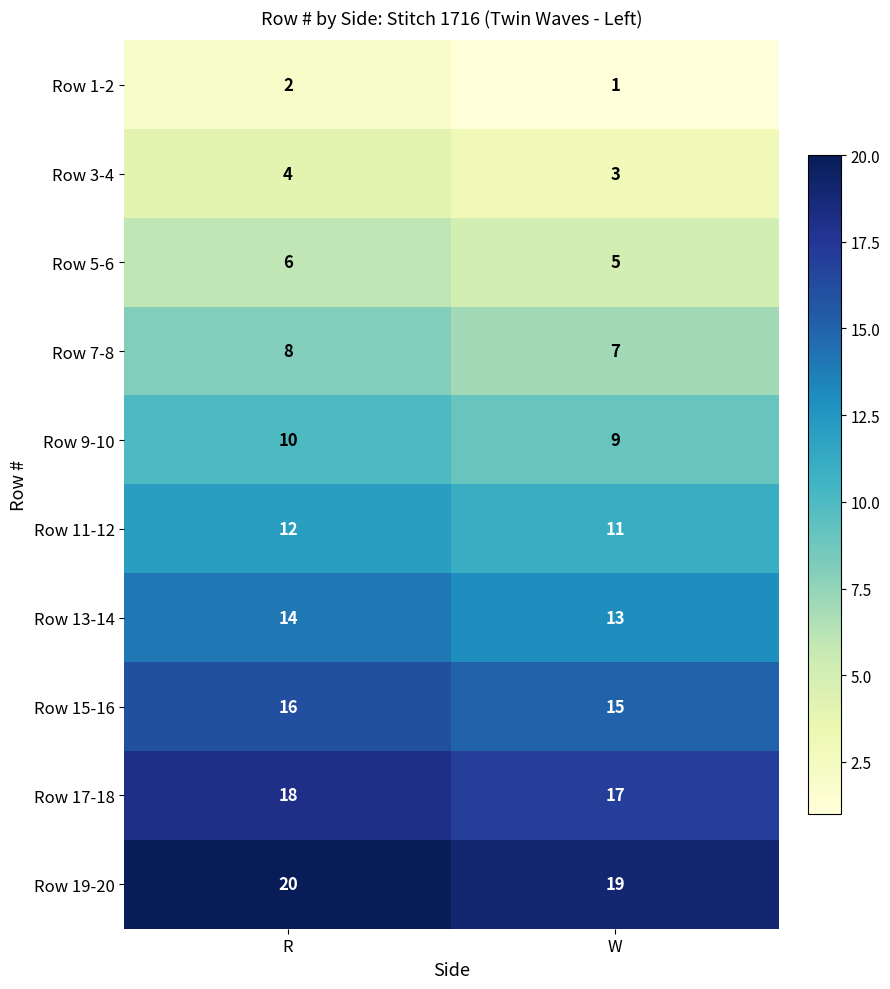

At which category is the sum across all series the highest?

R